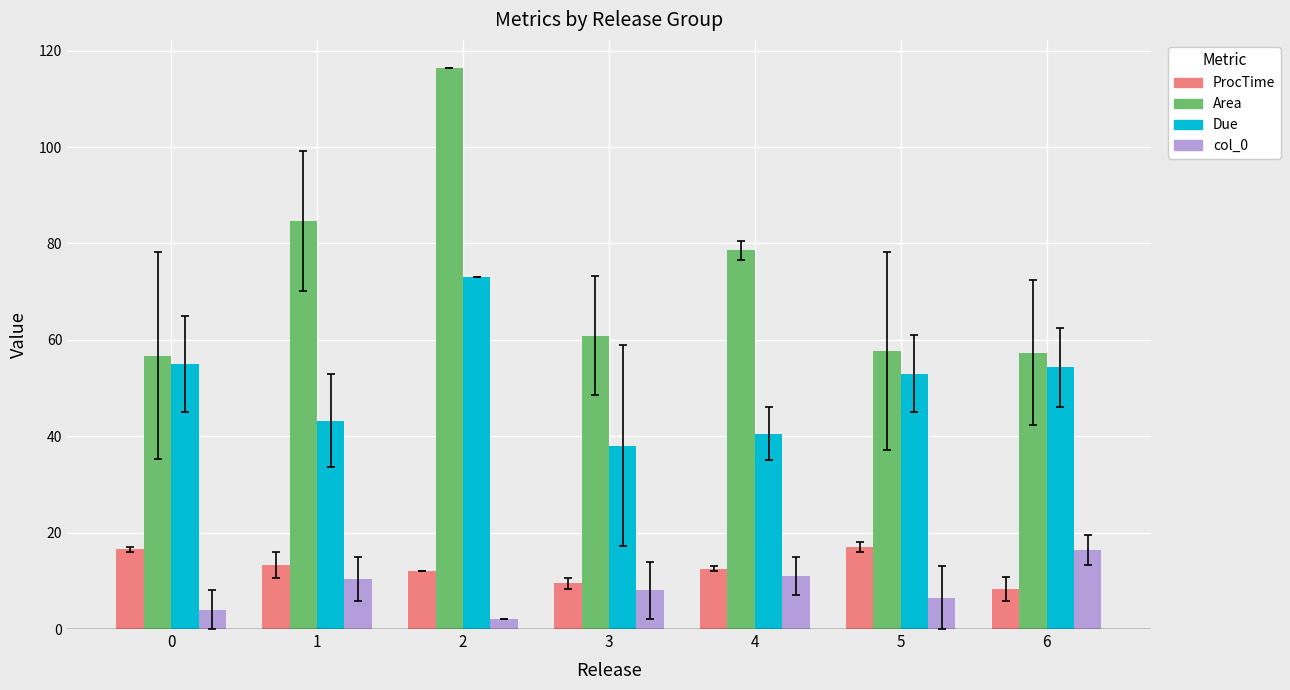

Is the value of Area at 0 greater than the value of Due at 3?

Yes